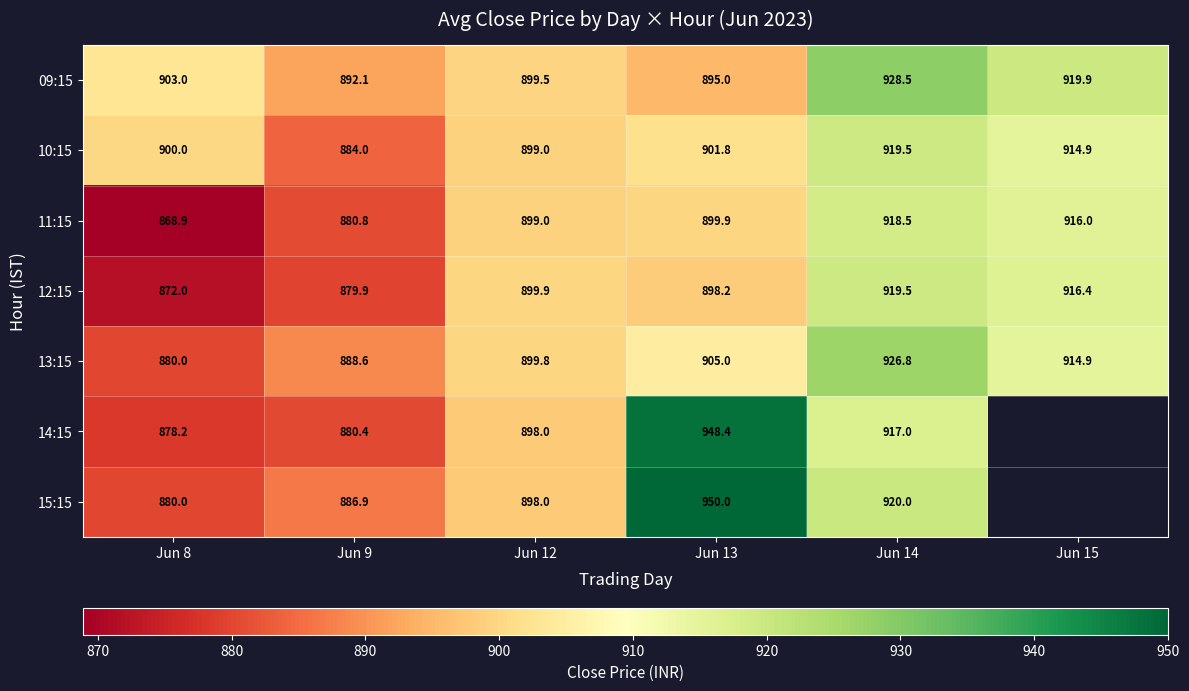

Between Jun 9 and Jun 15, which is larger?

Jun 15